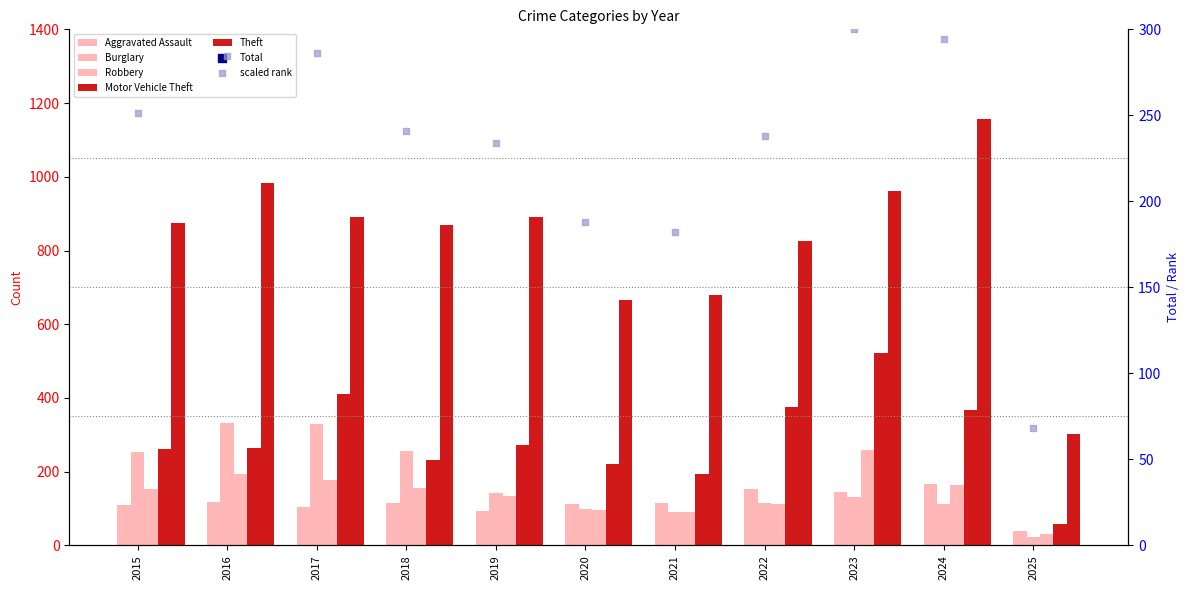

Which series has the widest spread of Y values?

Total